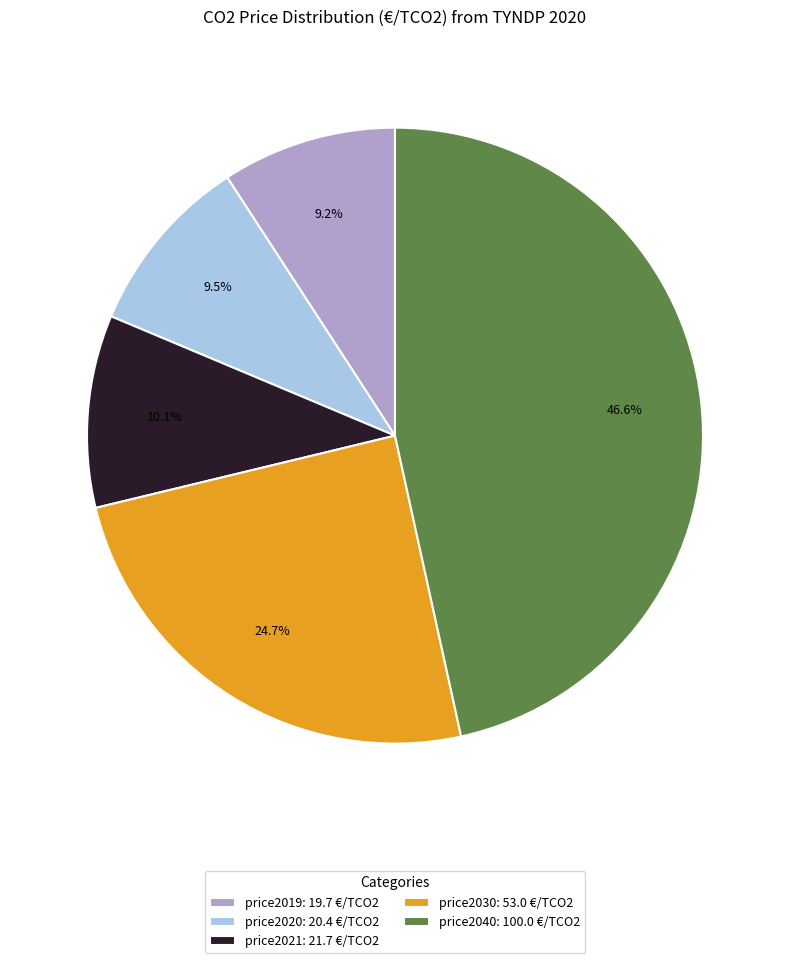

Is there any slice that represents more than half of the pie?

No